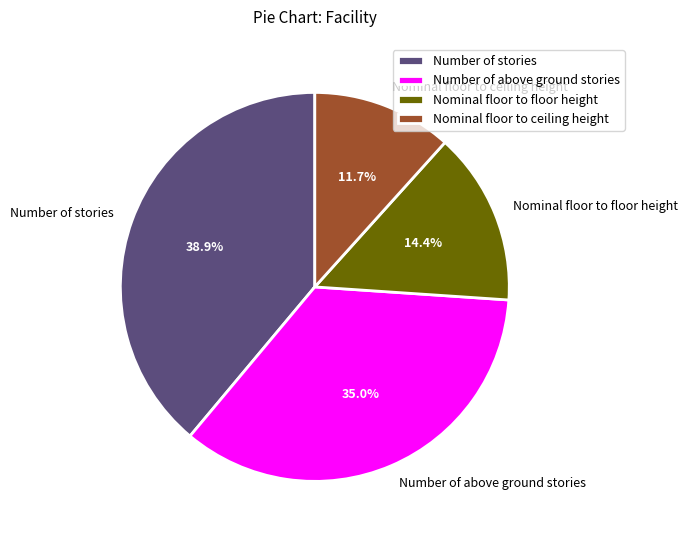

What percentage is NOT represented by Number of stories?

61.1%